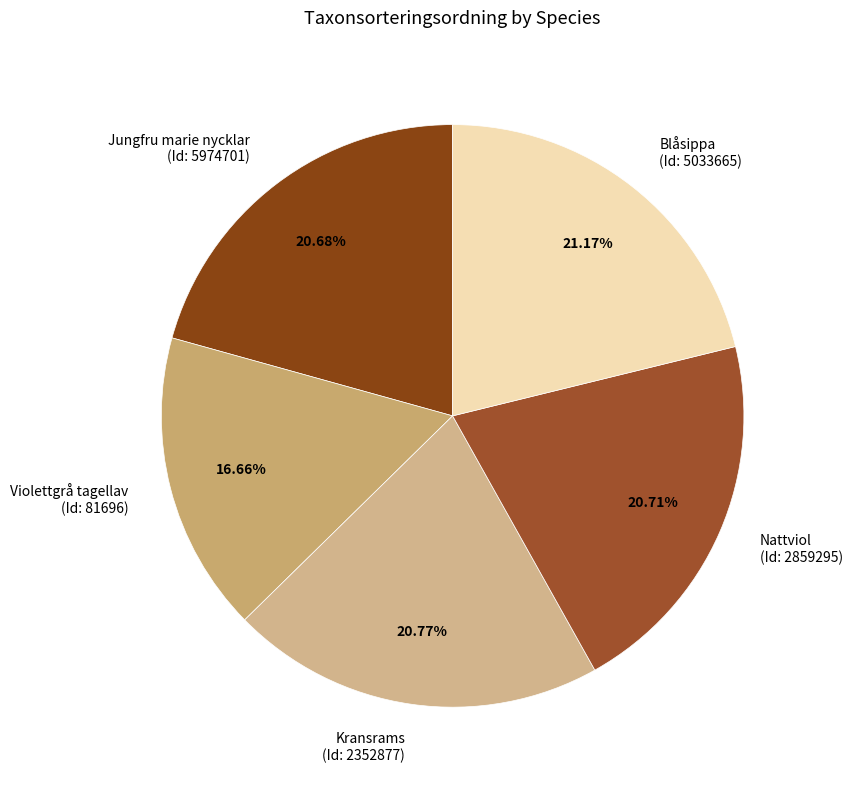

How many segments does this pie chart have?

5